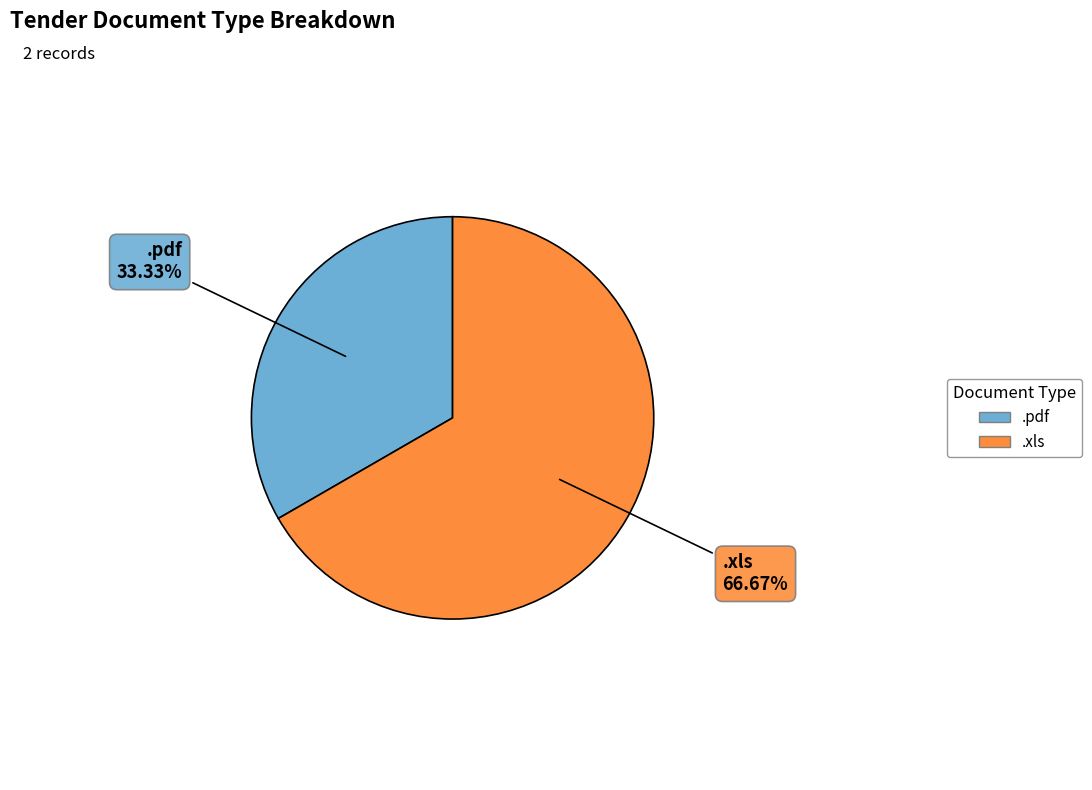

Which category has the smallest portion of the pie?

.pdf